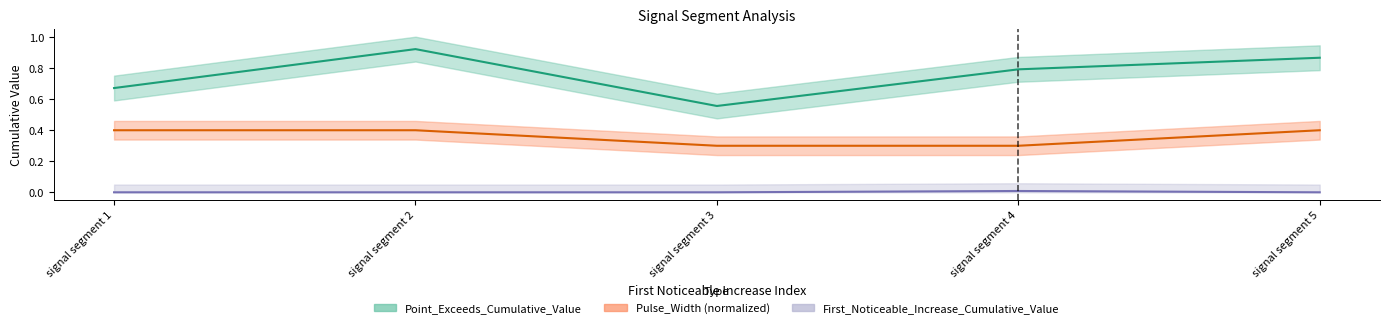

What are all the series names shown in the legend?

Point_Exceeds_Cumulative_Value, First_Noticeable_Increase_Cumulative_Value, Pulse_Width